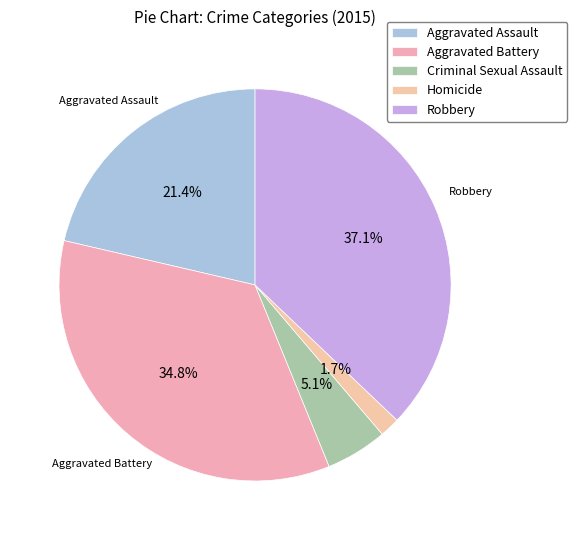

Combined, what portion of the pie is Homicide and Aggravated Battery?

36.5%